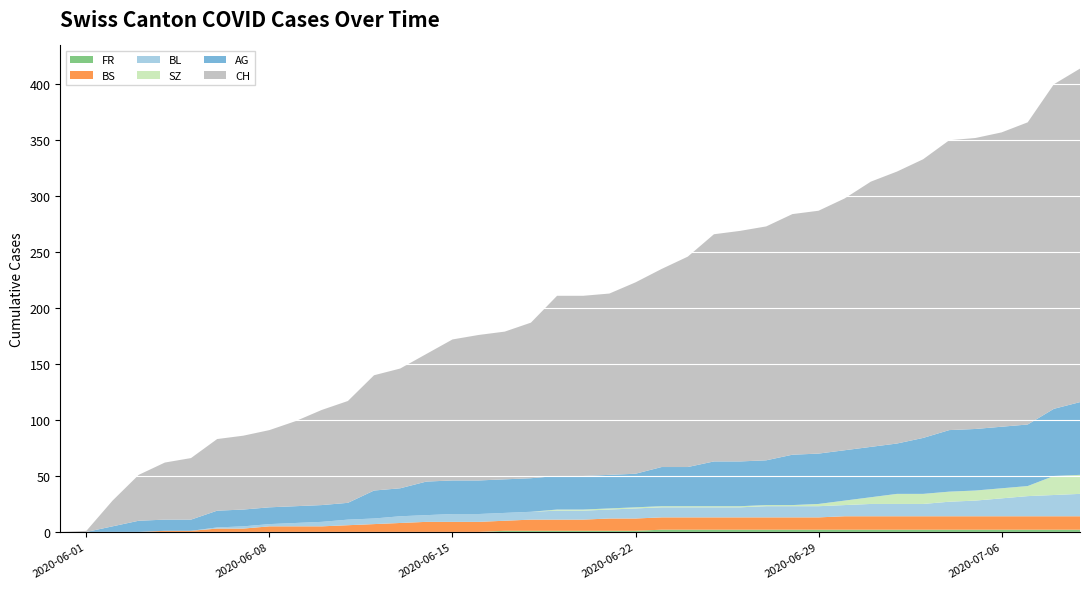

Reading left to right, list all the values displayed in this chart.

FR: 0	0	0	0	0	0	0	0	0	0	0	0	0	0	0	0	0	1	1	1	1	1	1	2	2	2	2	2	2	2	2	2	2	2	2	2	2	2	2	2
BS: 0	0	0	0	1	1	3	3	5	5	5	6	7	8	9	9	9	9	10	10	10	11	11	11	11	11	11	11	11	11	12	12	12	12	12	12	12	12	12	12
BL: 0	0	0	0	0	0	1	2	2	3	4	5	5	6	6	7	7	7	7	8	8	8	9	9	9	9	9	10	10	10	10	11	11	11	13	14	16	18	19	20
SZ: 0	0	0	0	0	0	0	0	0	0	0	0	0	0	0	0	0	0	0	1	1	1	1	1	1	1	1	1	1	2	4	6	9	9	9	9	9	9	17	17
AG: 0	0	5	10	10	10	15	15	15	15	15	15	25	25	30	30	30	30	30	30	30	30	30	35	35	40	40	40	45	45	45	45	45	50	55	55	55	55	60	65
CH: 0	1	23	41	51	55	64	66	69	76	85	91	103	107	114	126	130	132	139	161	161	162	171	177	188	203	206	209	215	217	225	237	243	249	259	260	263	270	290	298